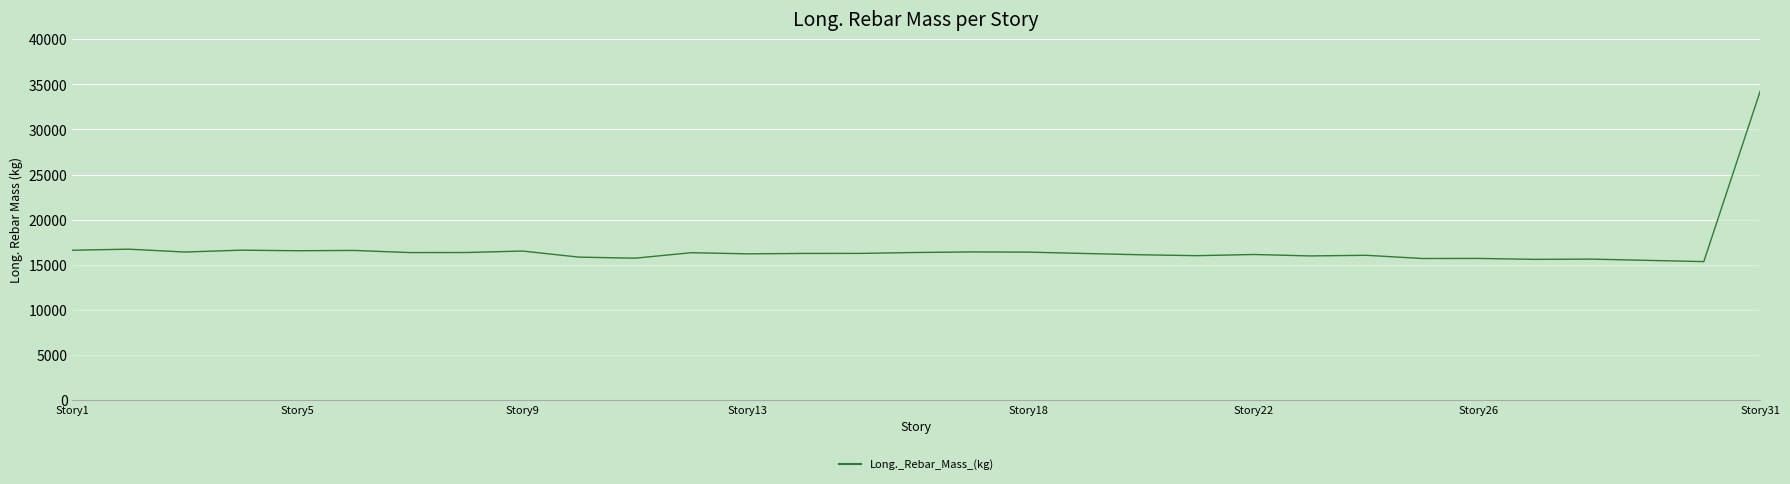

What is the greatest value displayed?

34195.3